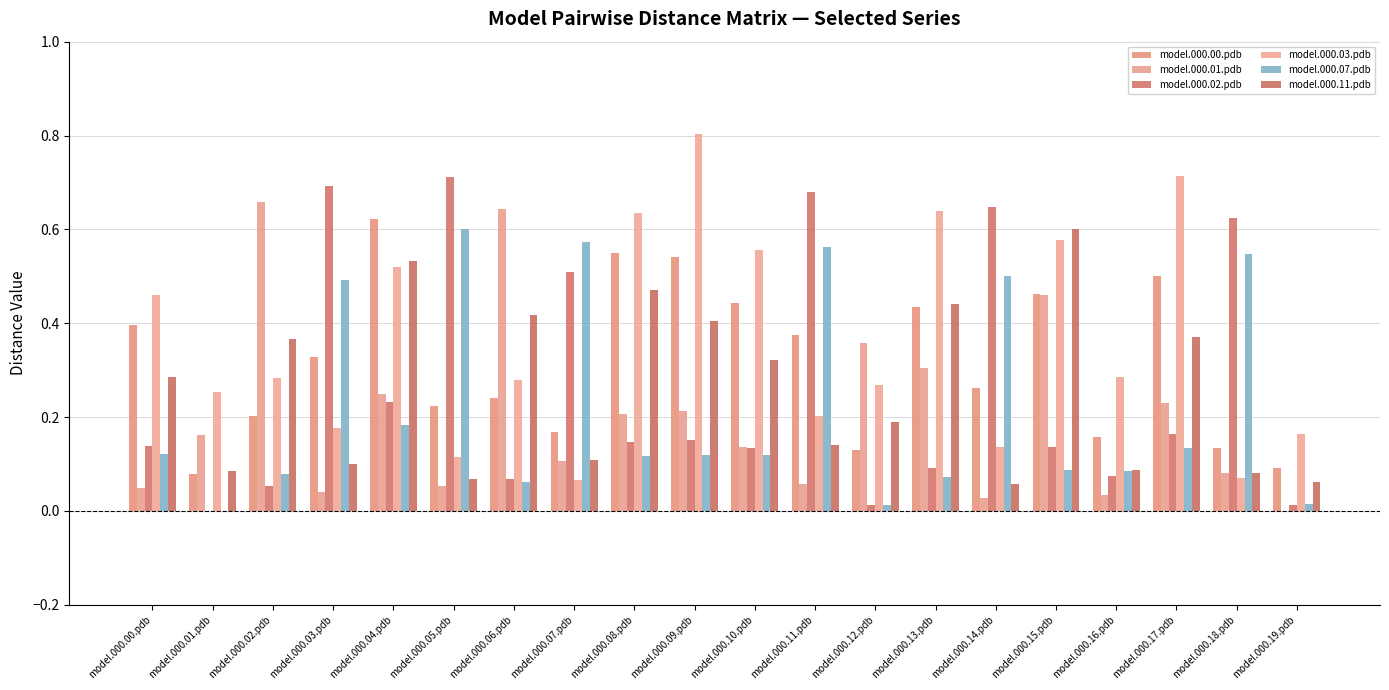

How many groups of bars are there?

20